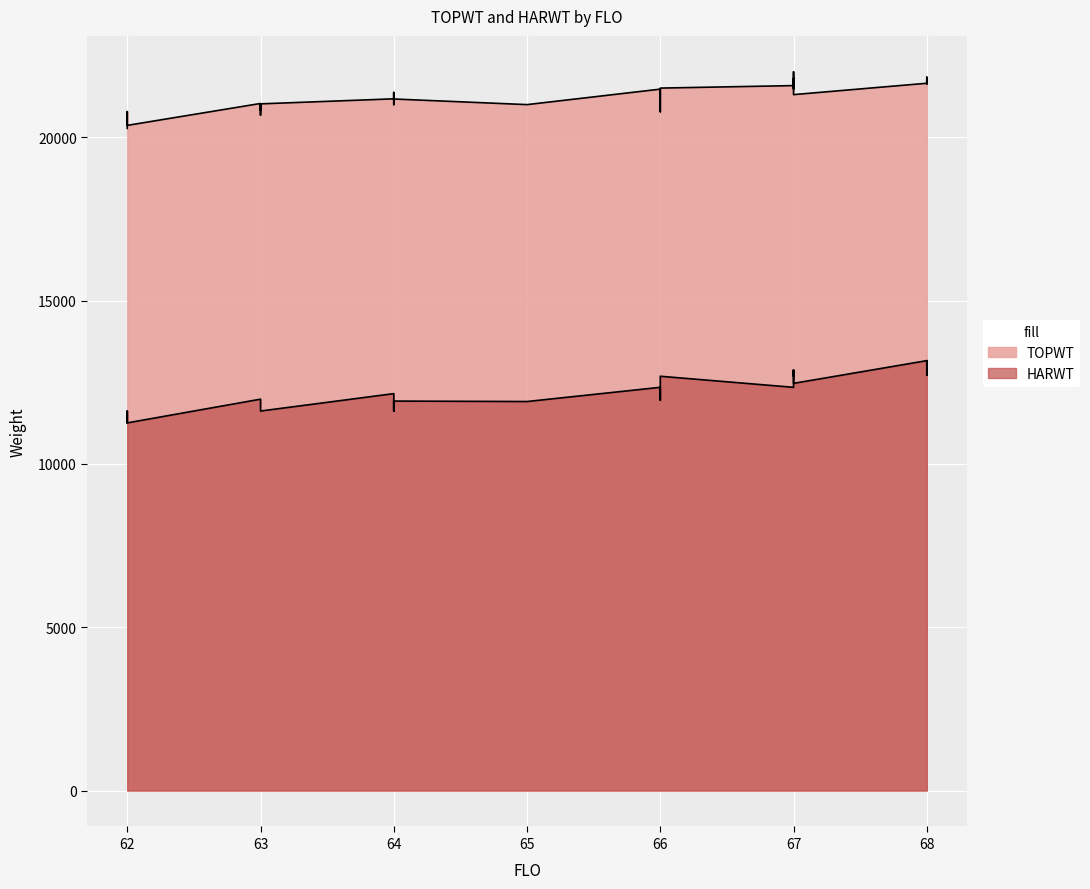

True or false: HARWT and TOPWT intersect in this chart.

False